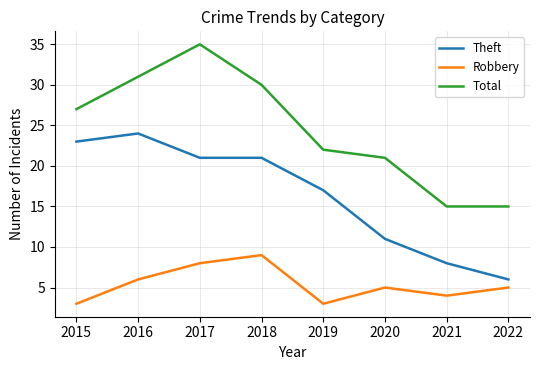

Between 2015 and 2022, which series saw the biggest shift?

Theft